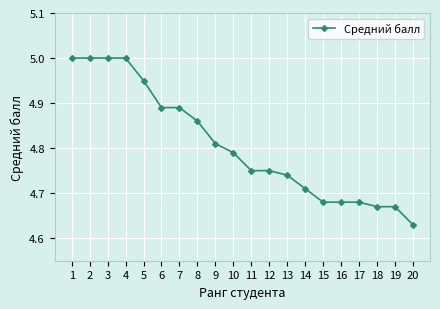

Which category has the lowest value across all series?

20